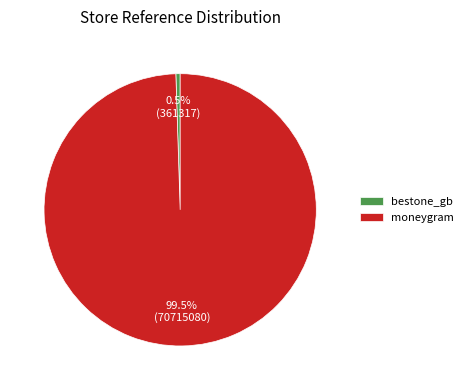

Combined, what portion of the pie is bestone_gb and moneygram?

100.0%